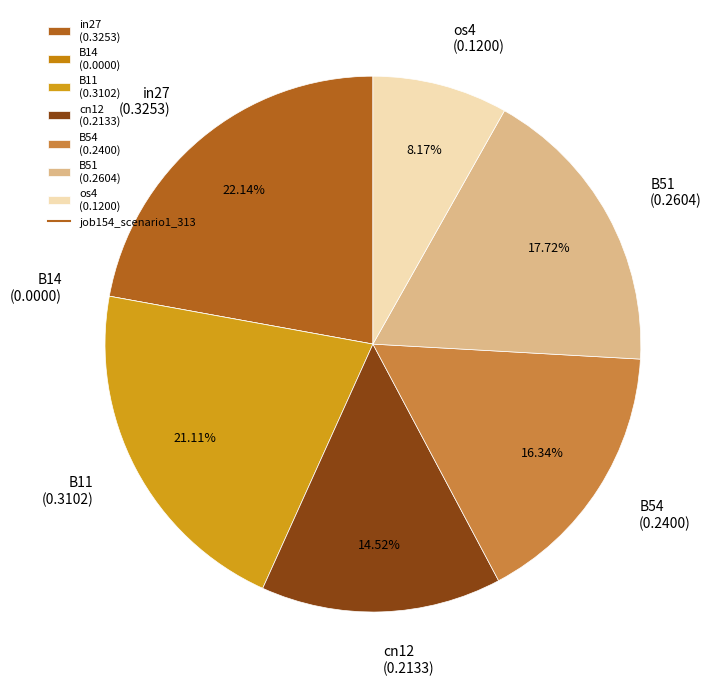

To the nearest percent, what portion does B11 represent?

21%